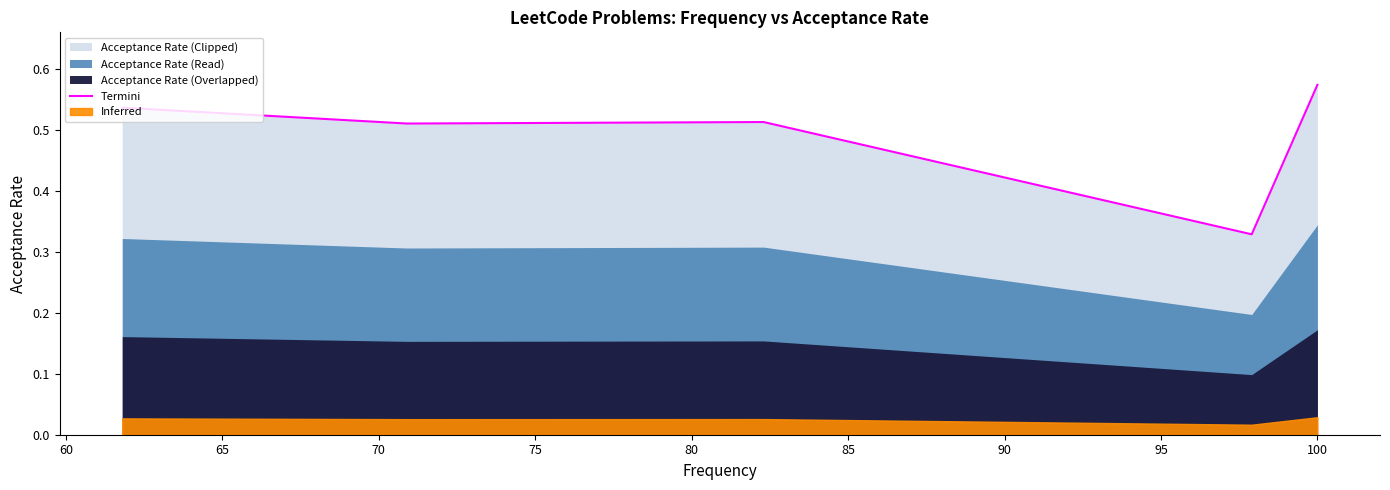

What is the maximum value shown in the chart?

0.6